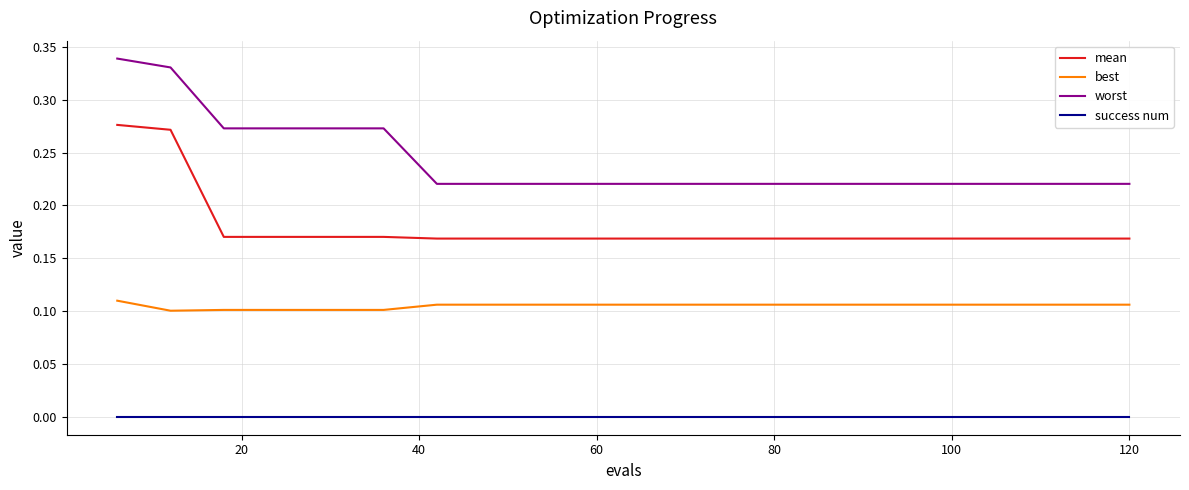

List the series in order of their overall mean, highest first.

worst, mean, best, success num